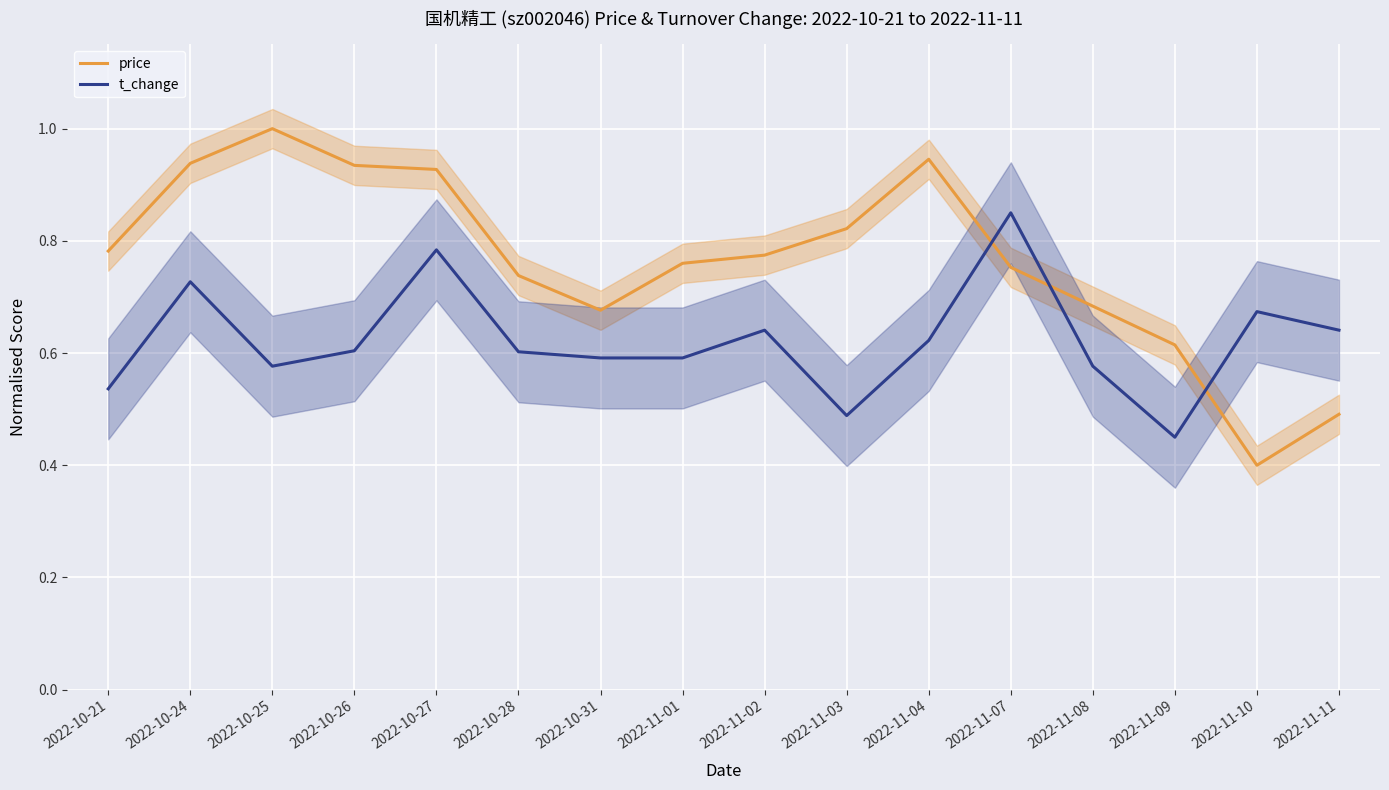

Reading left to right, extract all data points from this chart.

price: 0.8	0.9	1.0	0.9	0.9	0.7	0.7	0.8	0.8	0.8	0.9	0.8	0.7	0.6	0.4	0.5
t_change: 0.5	0.7	0.6	0.6	0.8	0.6	0.6	0.6	0.6	0.5	0.6	0.9	0.6	0.5	0.7	0.6